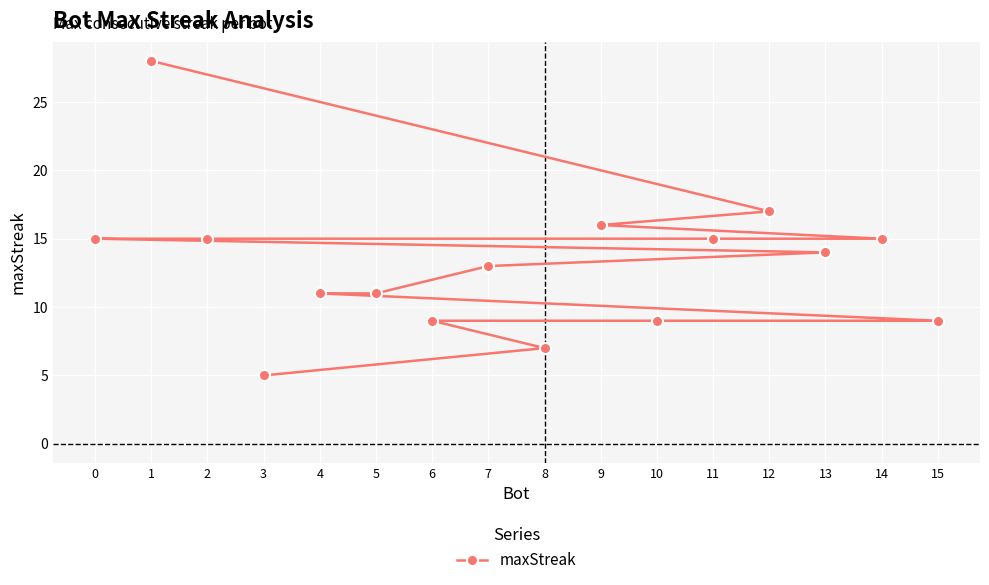

True or false: the data shows 13 at 7.

True